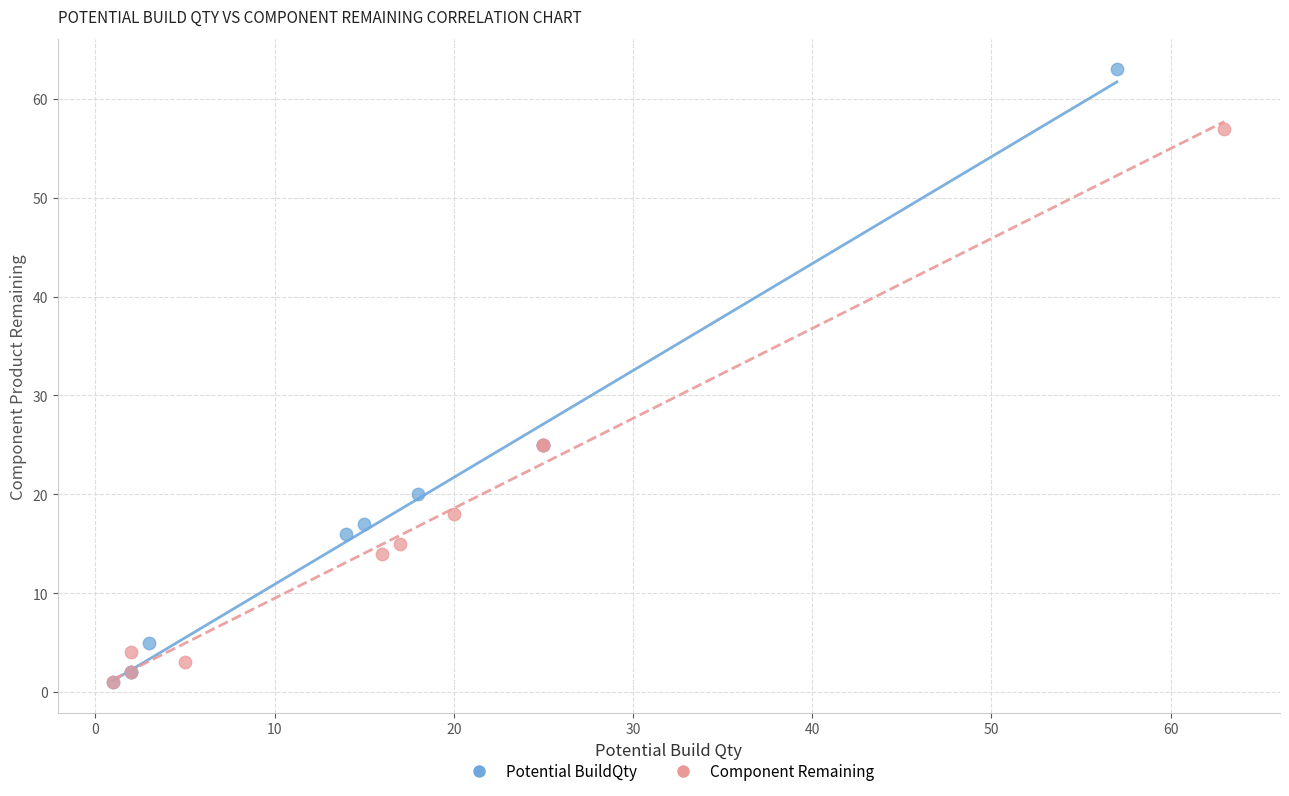

Which series contains the highest Y value?

Potential BuildQty